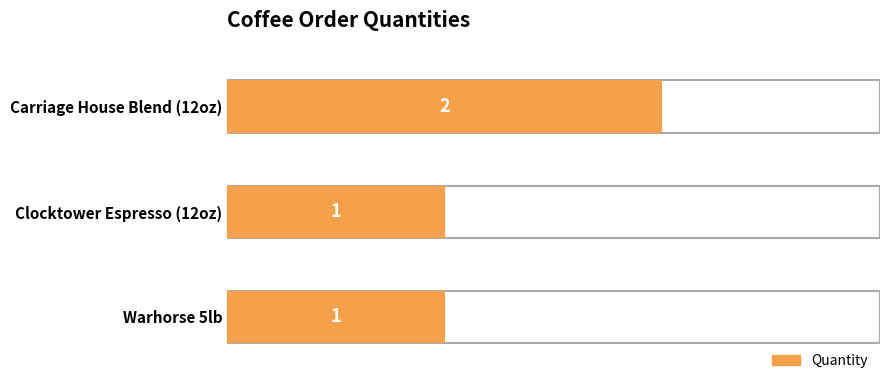

What is the difference between the maximum and second lowest values?

1